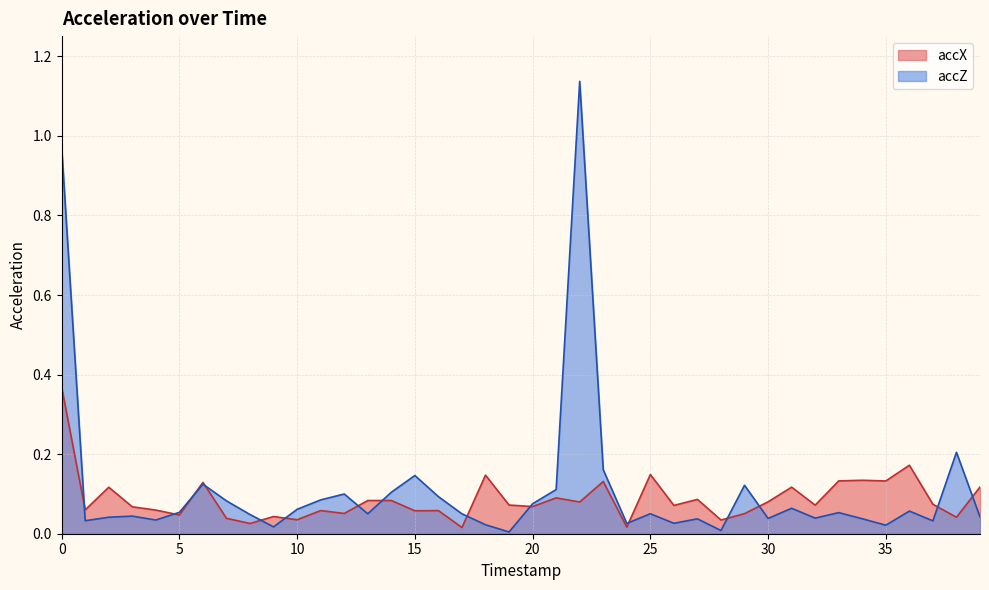

What is the maximum value for accZ?

1.1